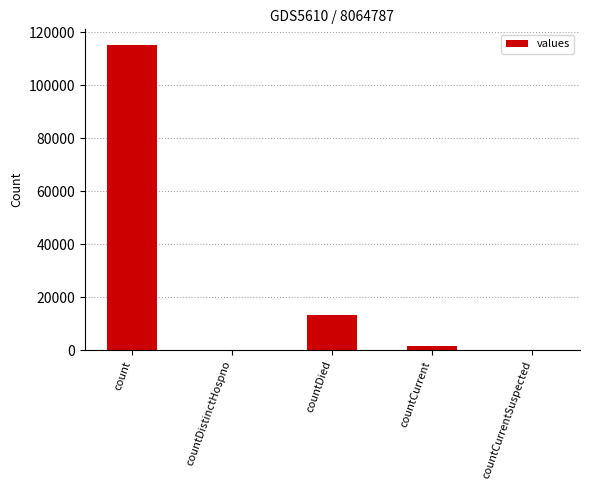

Which has a higher value, count or countDied?

count